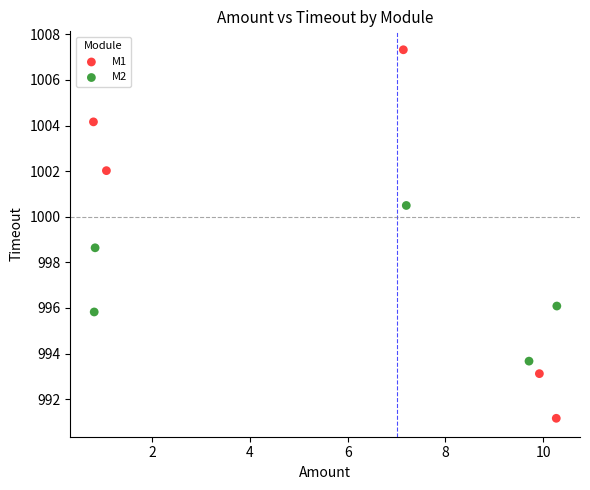

What are all the series names shown in the legend?

M1, M2